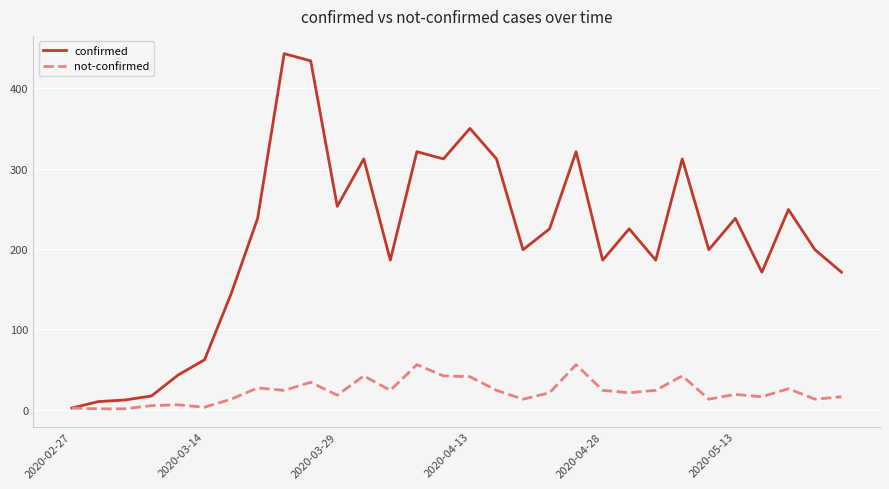

Which series has the widest spread of values?

confirmed